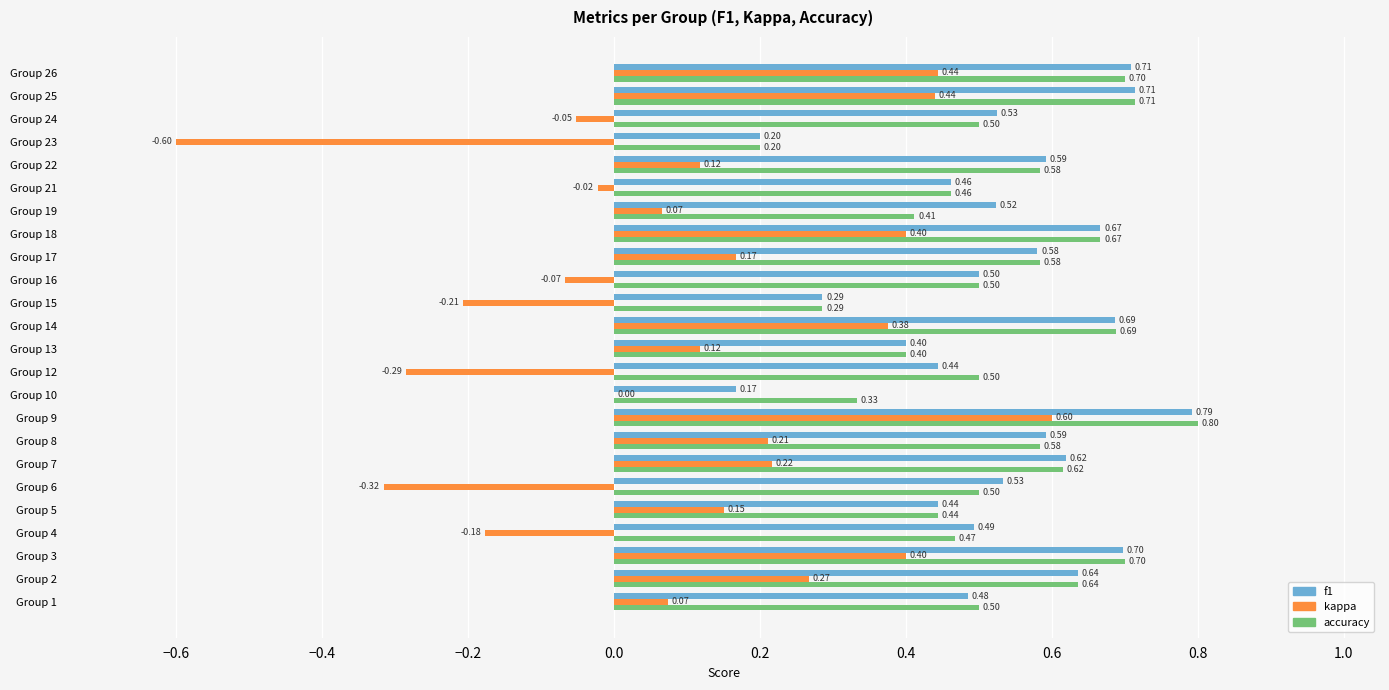

What is the sum of the f1 values at Group 15 and Group 23?

0.5